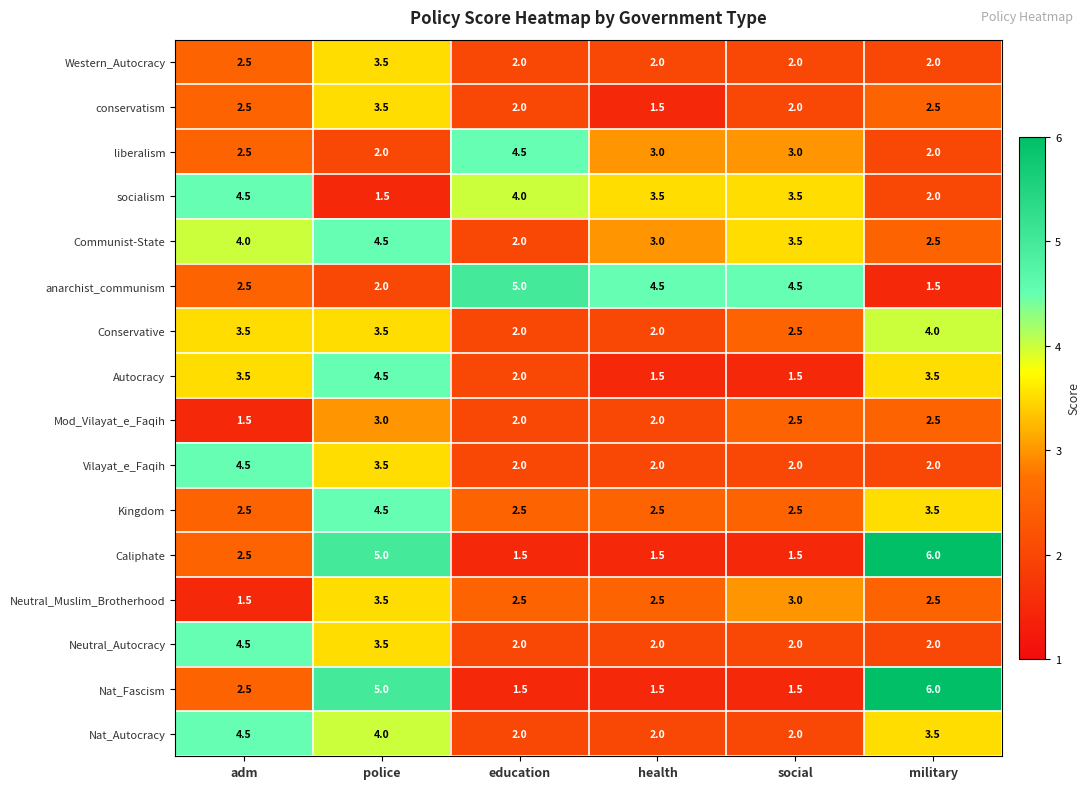

Count the Autocracy values in the range 1 to 3.

3